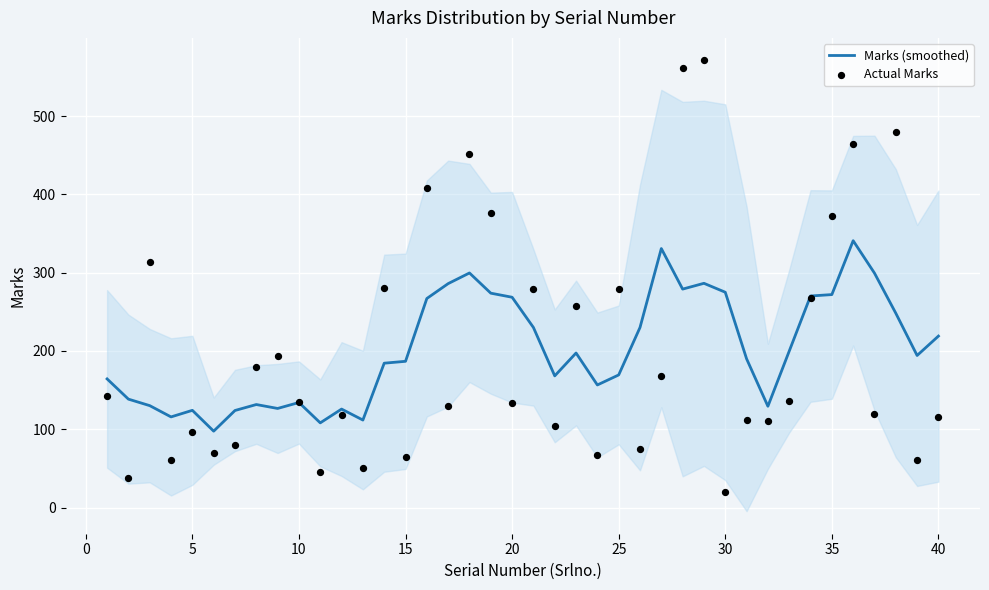

What is the lowest value of the Marks (smoothed) series?

97.6